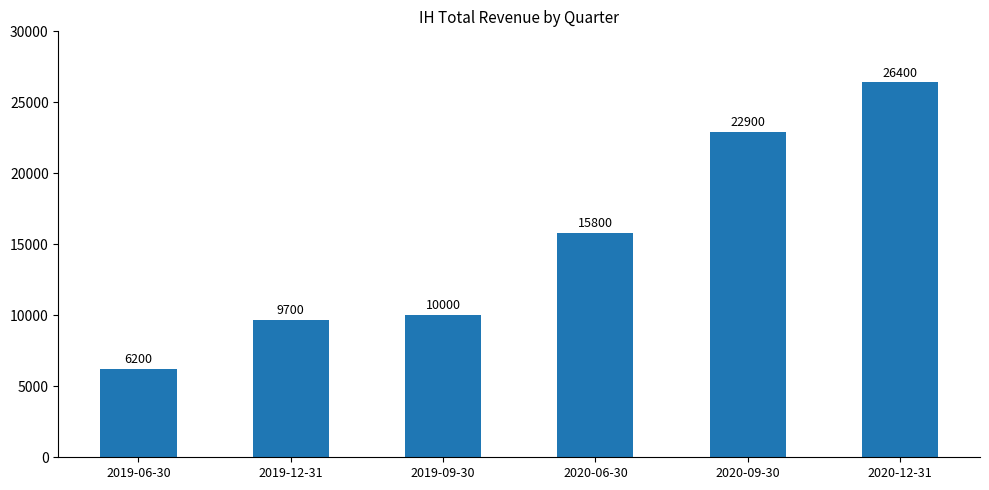

How many bars are there in total?

6